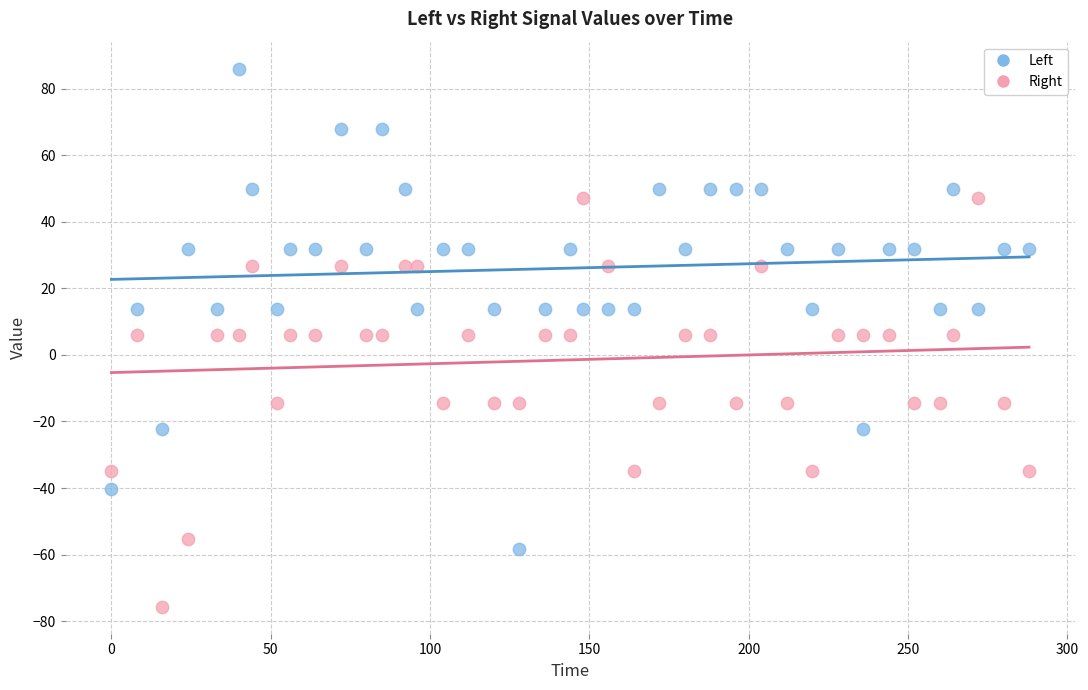

Across all data points, what is the range of X values (max minus min)?

288.0